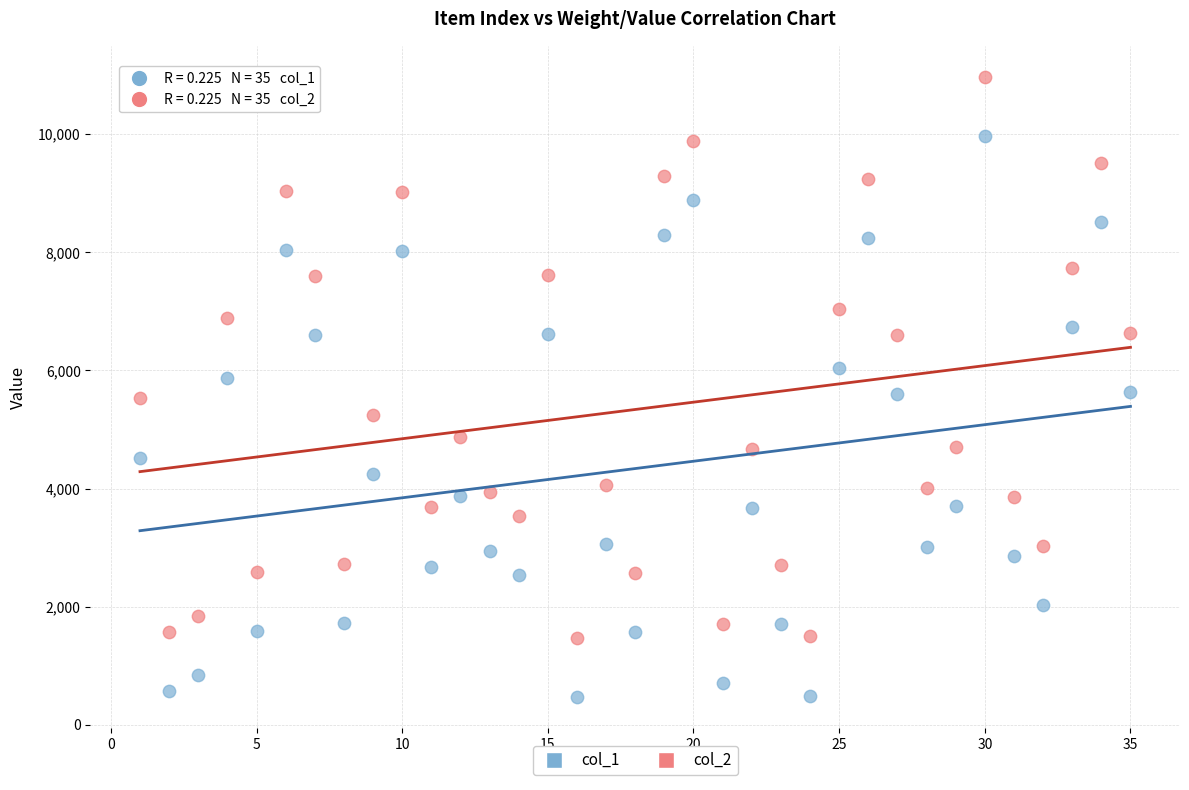

Across all data points, what is the range of Y values (max minus min)?

10502